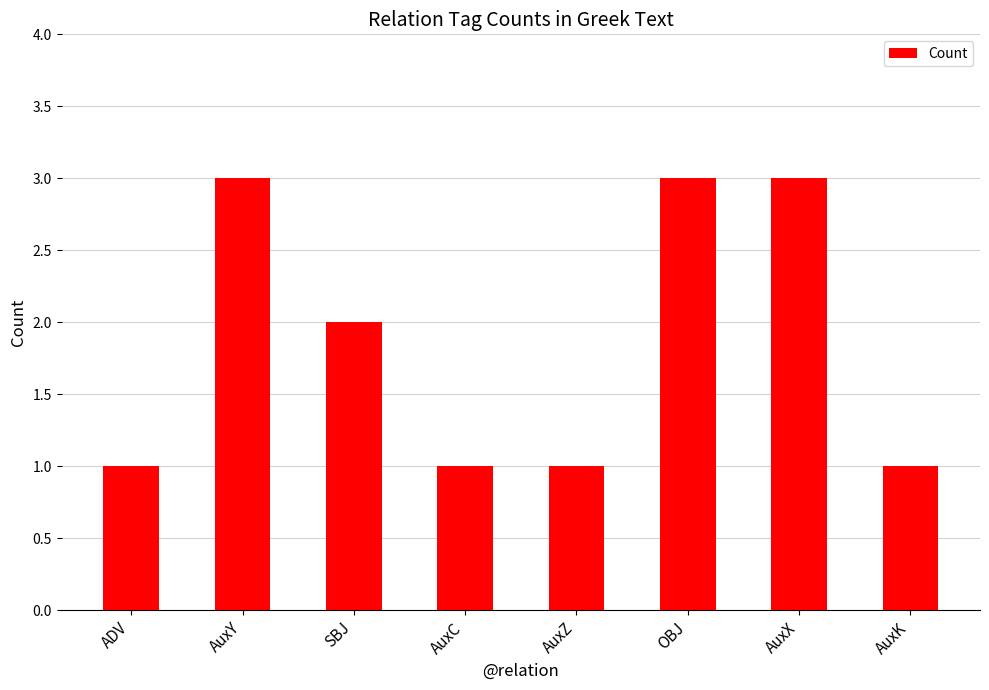

Where does the data first go above 2?

AuxY